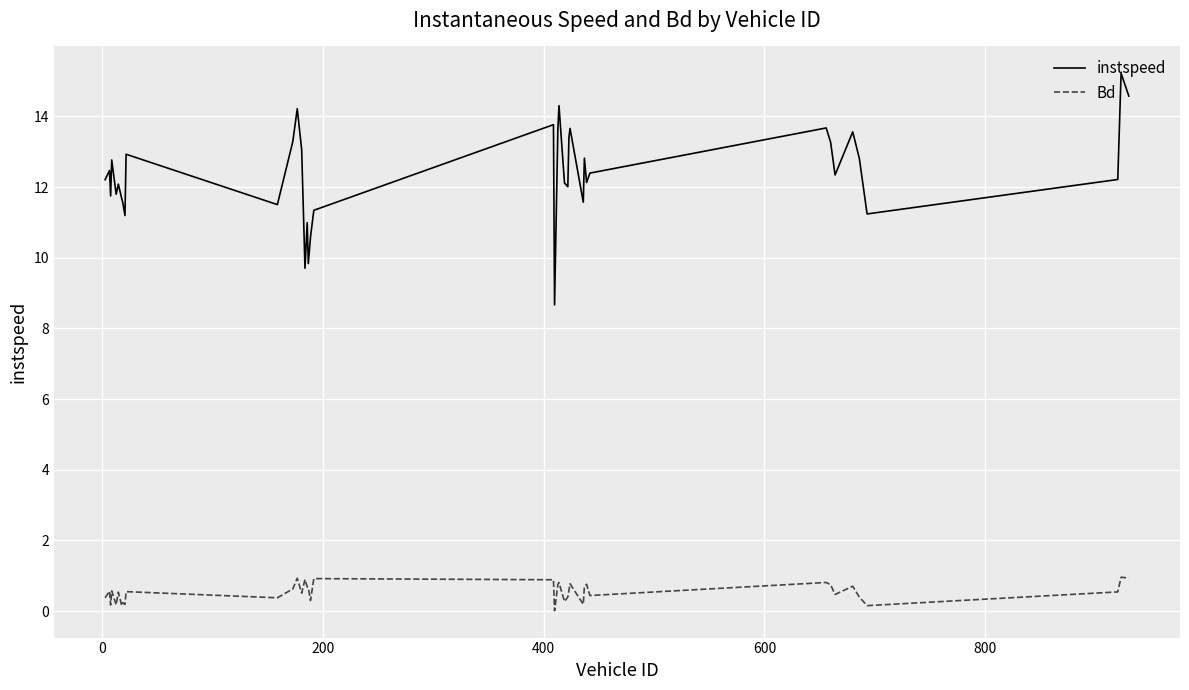

What is the difference between the maximum and minimum values in the instspeed series?

6.6